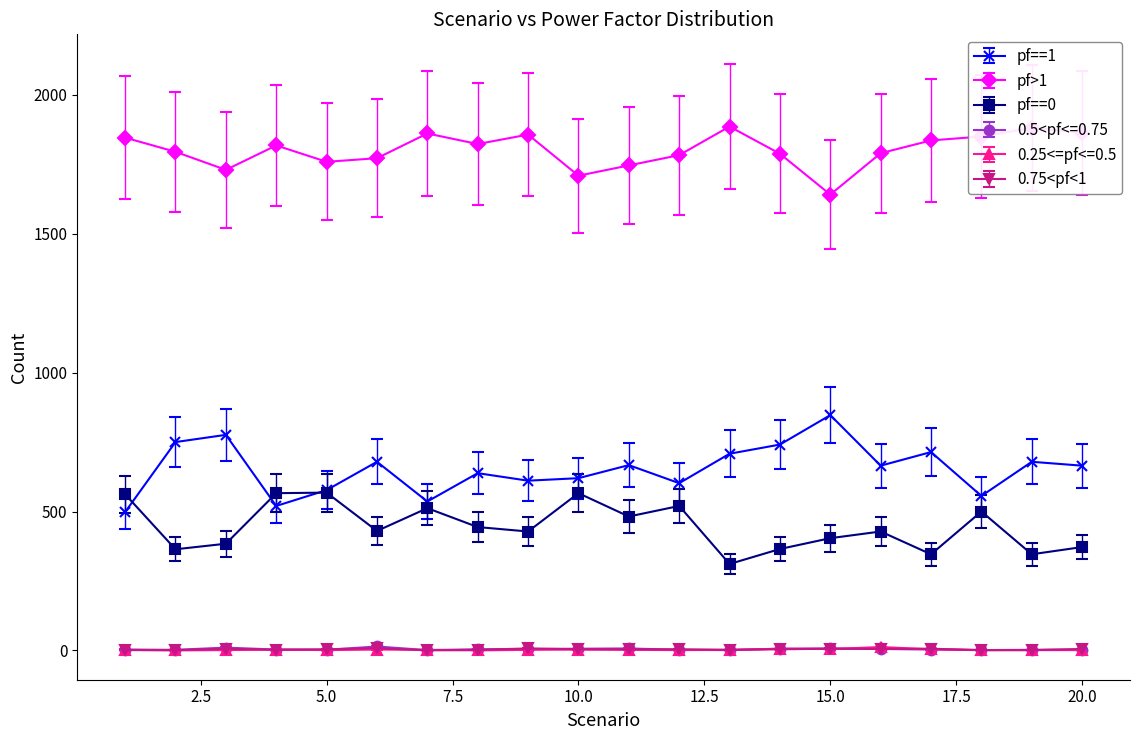

Which series has the largest total across all categories?

pf>1